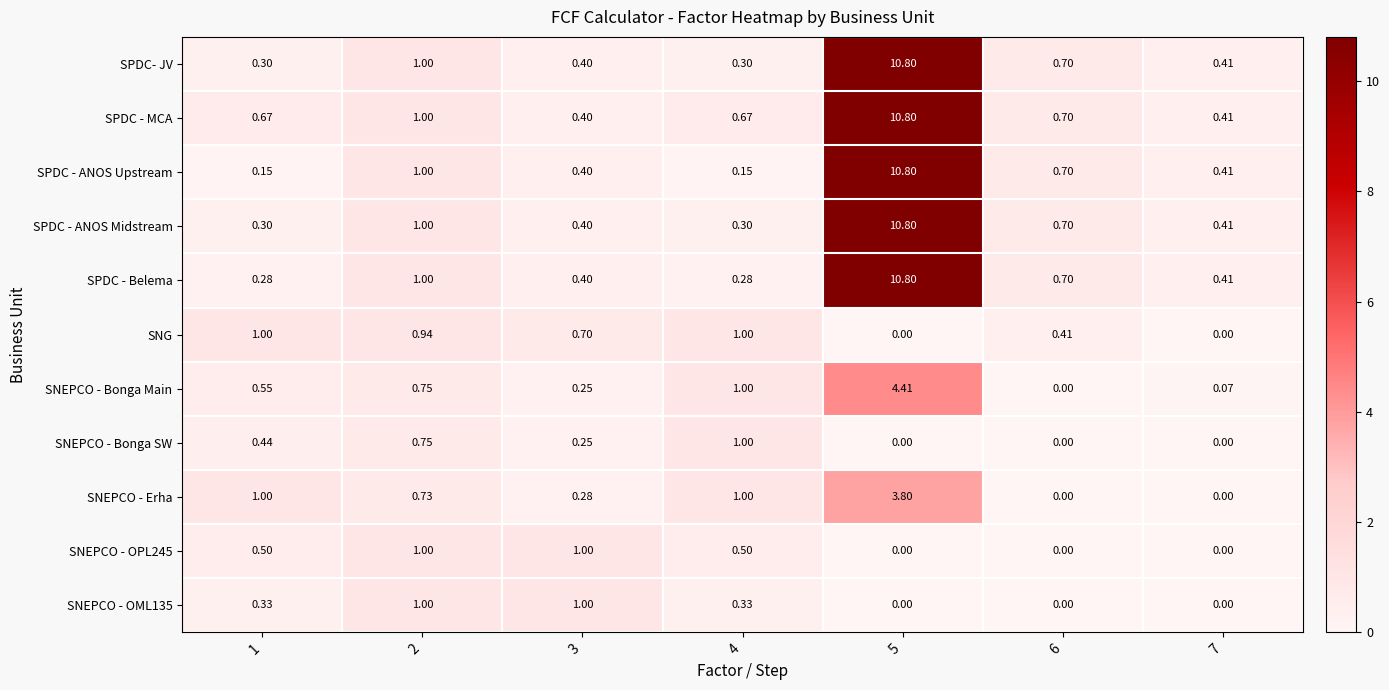

Which series has the largest total across all categories?

SPDC - MCA